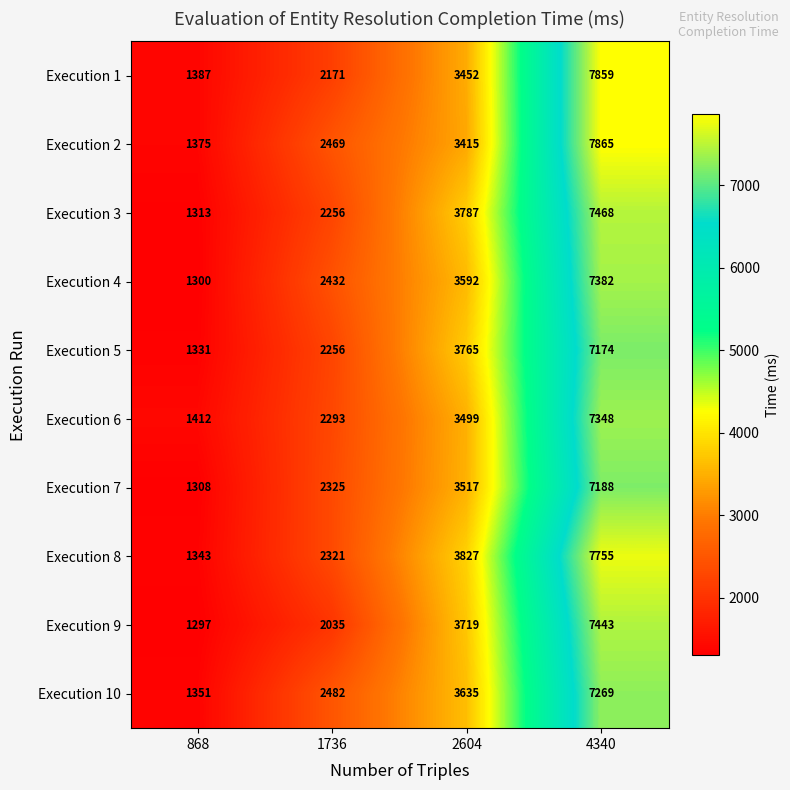

At which category does the chart reach its minimum across all series?

868